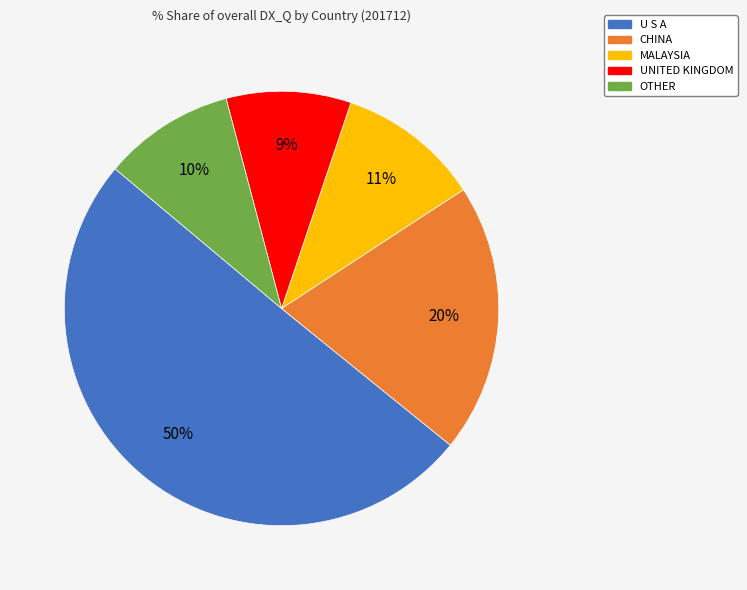

The U S A slice represents 50% of the pie. True or false?

True